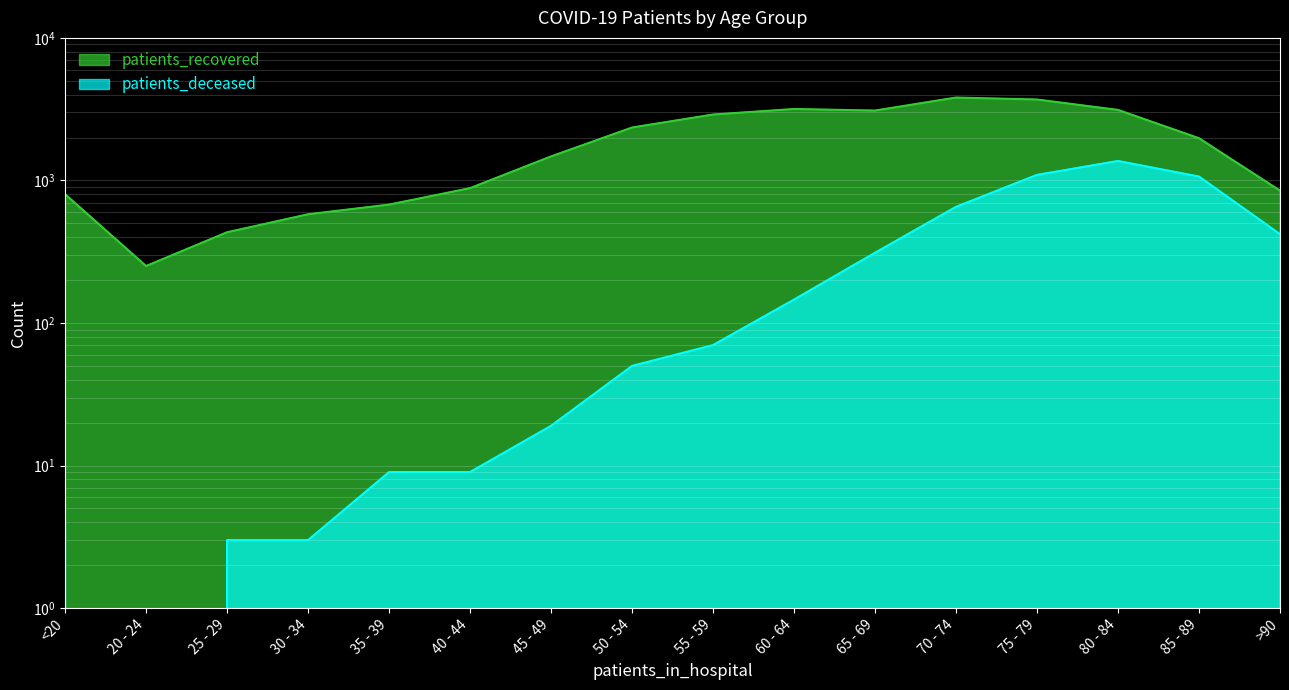

At which category does patients_recovered reach its first local peak?

60 - 64